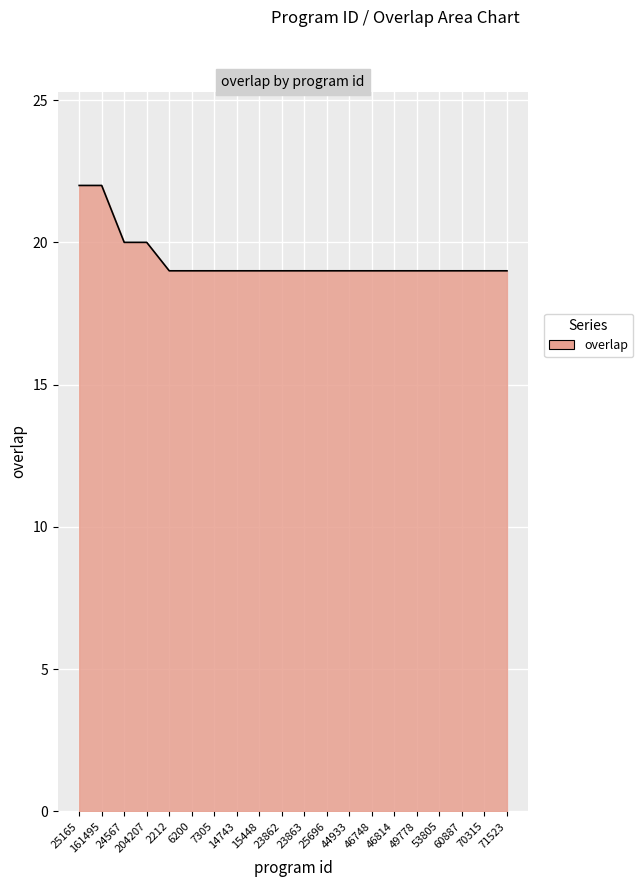

What is the smallest value displayed?

19